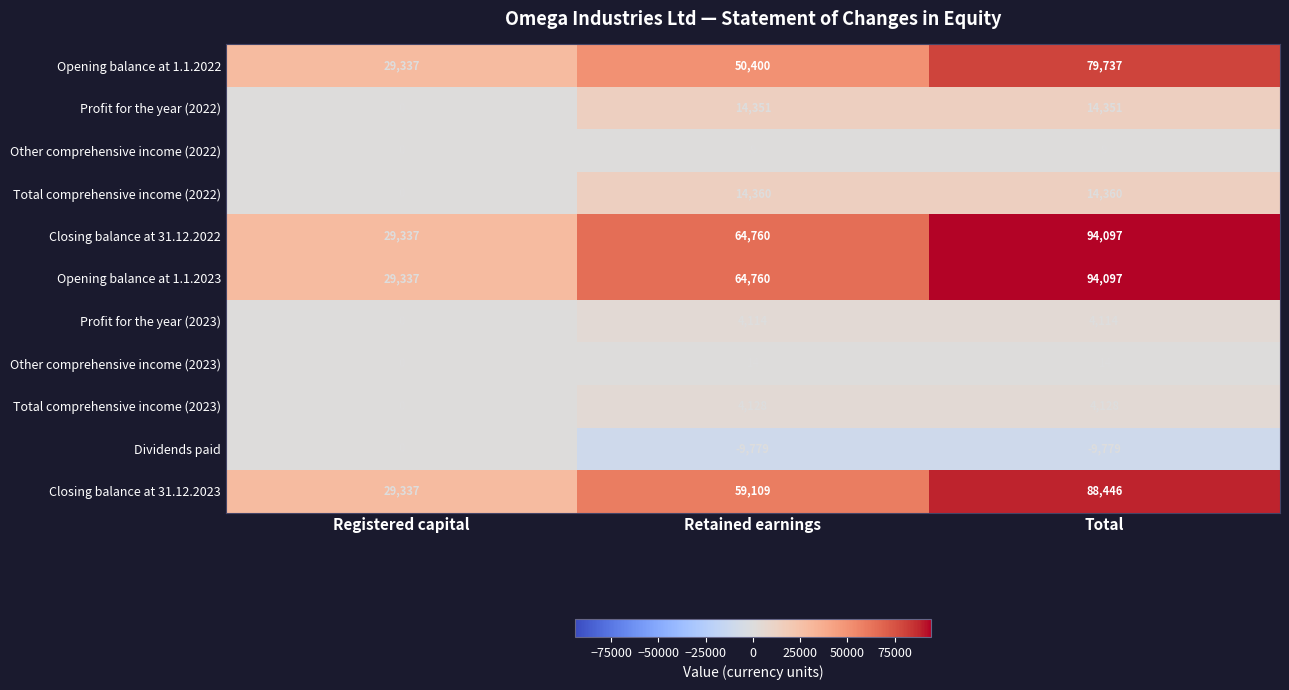

What is the spread (max minus min) of values at Retained earnings?

74539